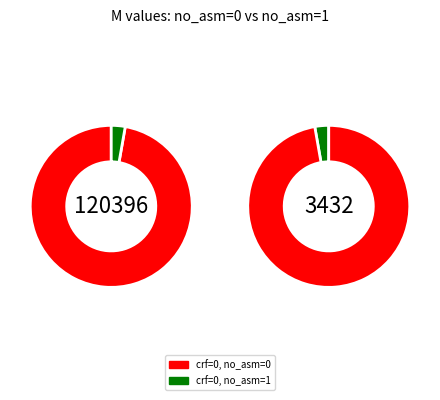

Which slice is the smallest?

1